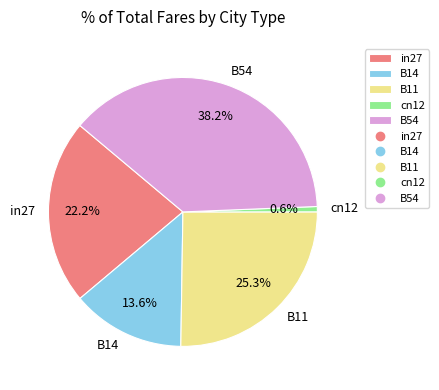

Which category has the smallest portion of the pie?

cn12